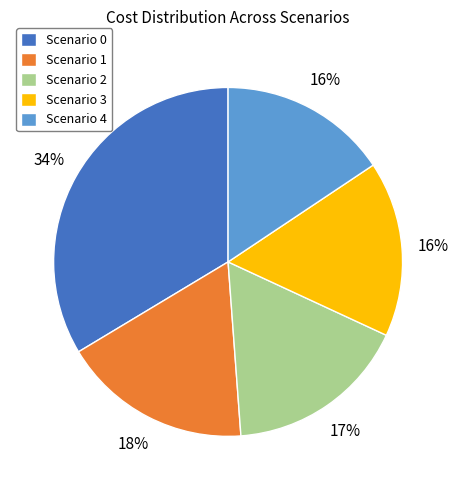

Do Scenario 4 and Scenario 1 together represent more than half of the pie?

No